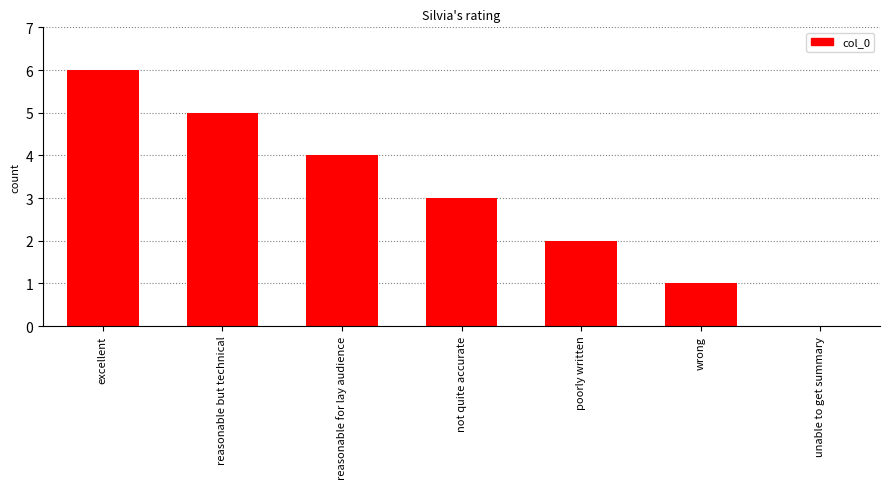

Between reasonable for lay audience and unable to get summary, which is larger?

reasonable for lay audience